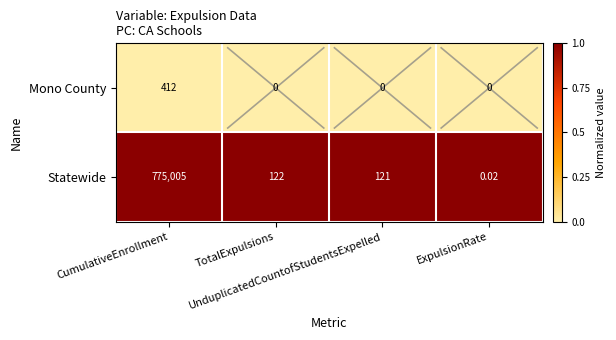

Which series has the widest spread of values?

Statewide